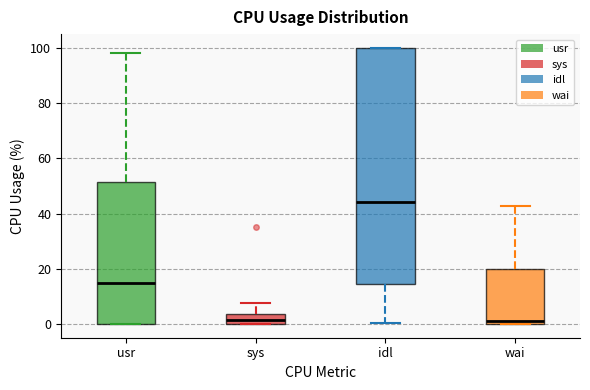

Reading left to right, transcribe this box plot: for each box, give where its median line is, the range the box spans, and where its two whiskers end, as read against the y-axis. The values are not printed on the chart, so give them approximately, as read against the axis.

usr: median 14, box 0 to 52, whiskers 0 to 98
sys: median 2, box 0 to 4, whiskers 0 to 8
idl: median 44, box 14 to 100, whiskers 0 to 100
wai: median 2, box 0 to 20, whiskers 0 to 42